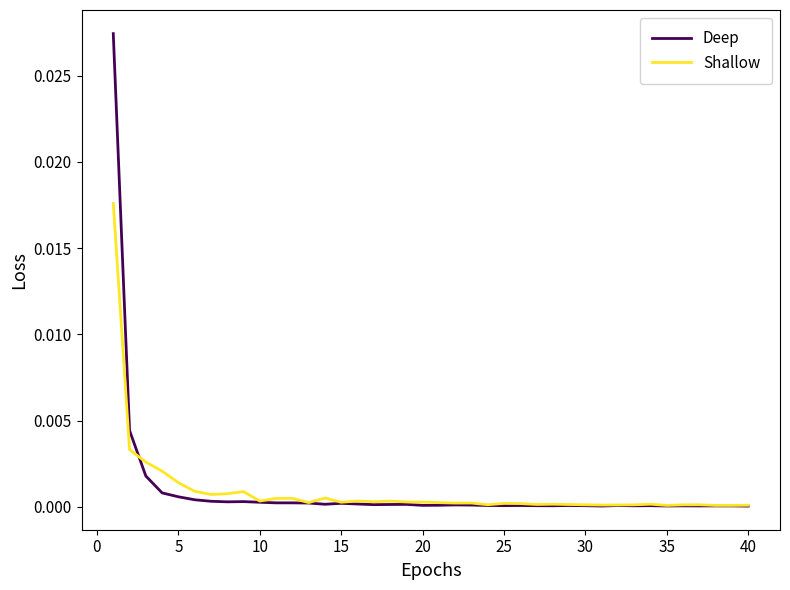

List the series in order of their peak value, highest first.

Deep, Shallow